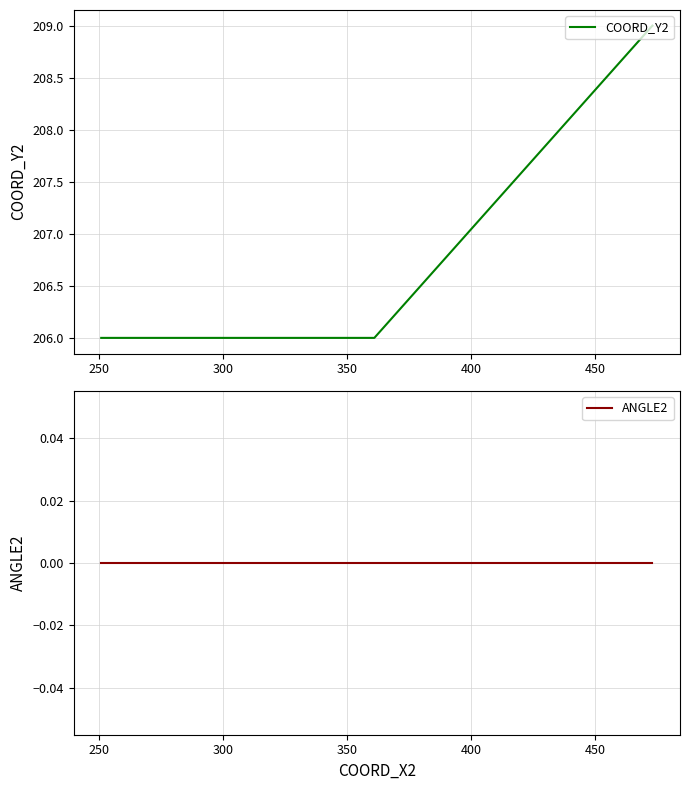

Which series has the largest range (max minus min)?

COORD_Y2